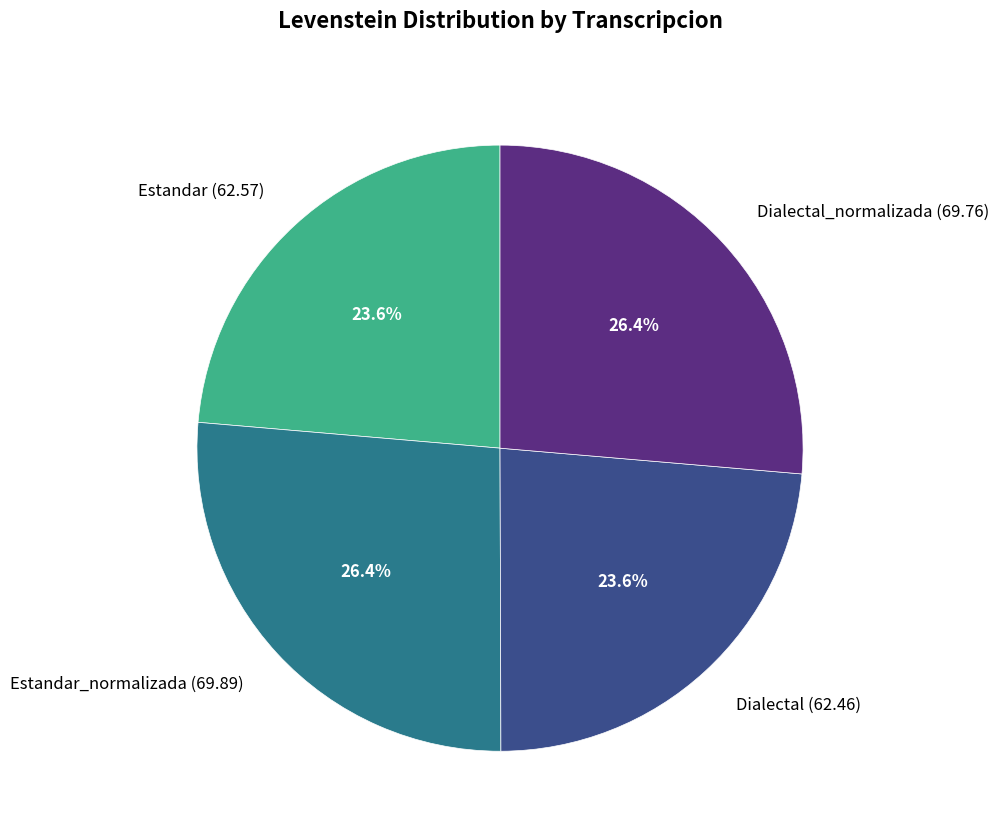

Does Estandar_normalizada (69.89) account for over 50% of the chart?

No